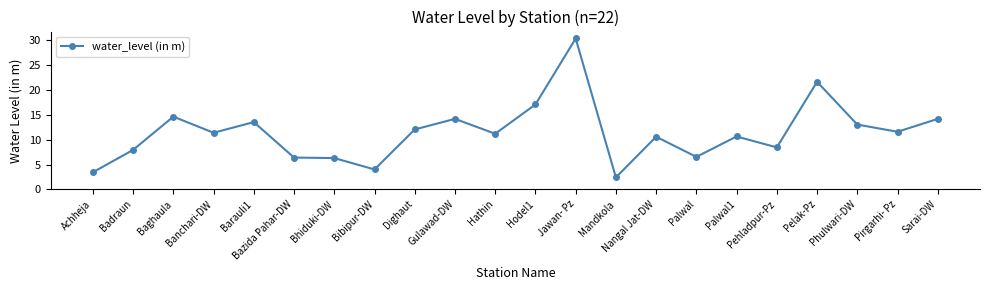

What is the smallest value displayed?

2.4